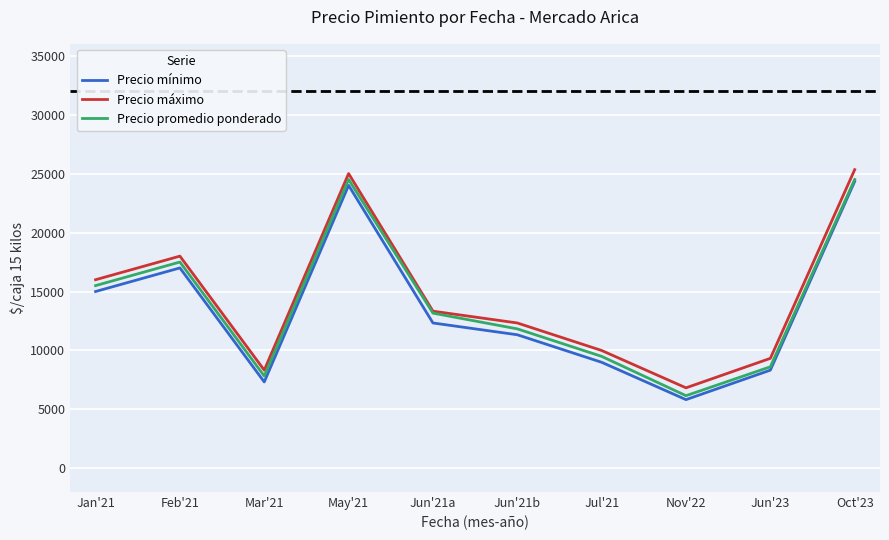

Which category has the lowest value in the Precio máximo series?

Nov'22